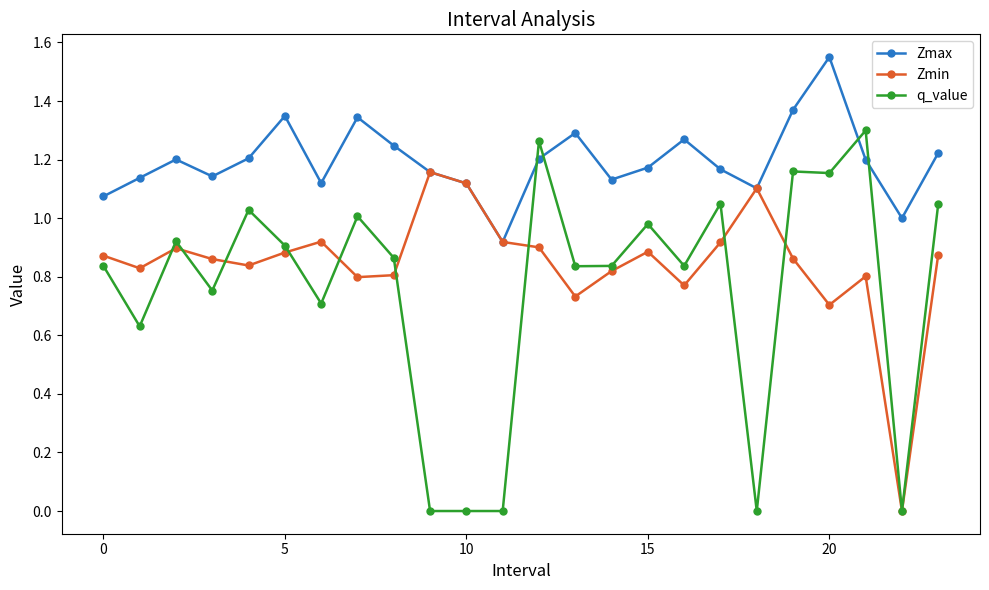

Which series has the largest total across all categories?

Zmax